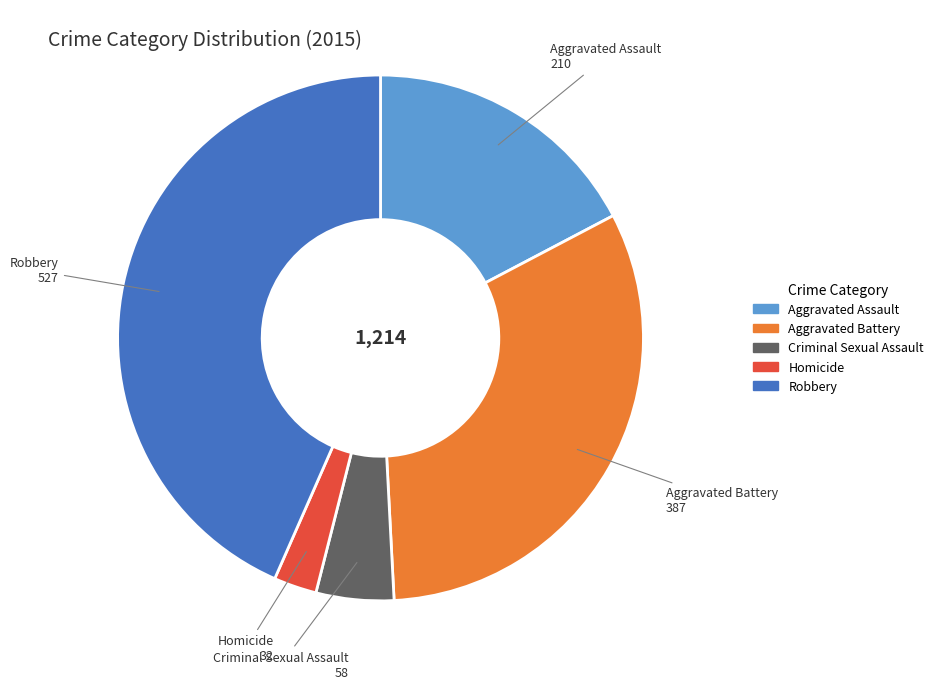

Rank the categories by value from lowest to highest.

Homicide, Criminal Sexual Assault, Aggravated Assault, Aggravated Battery, Robbery